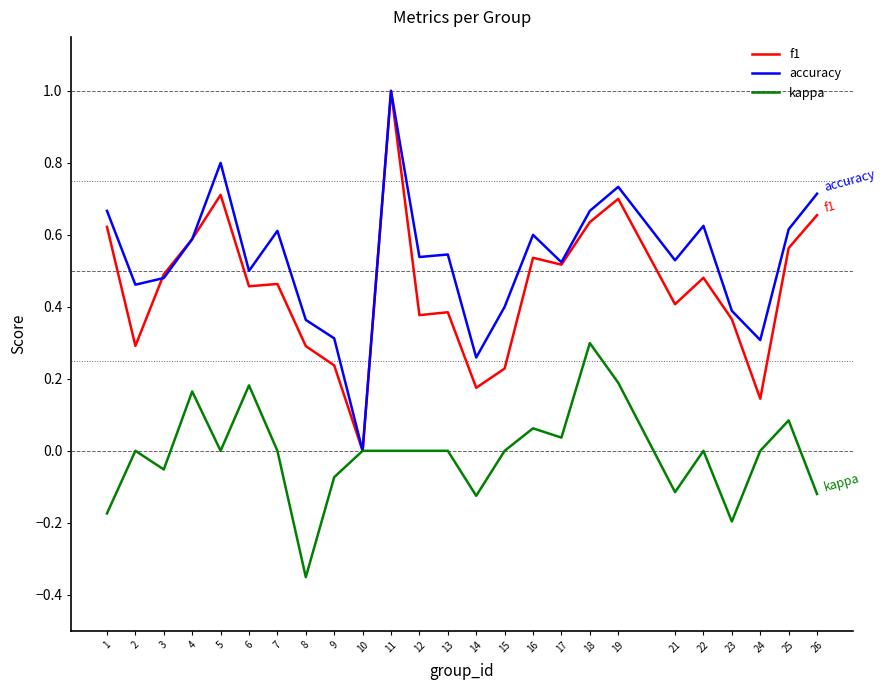

What is the greatest value displayed?

1.0